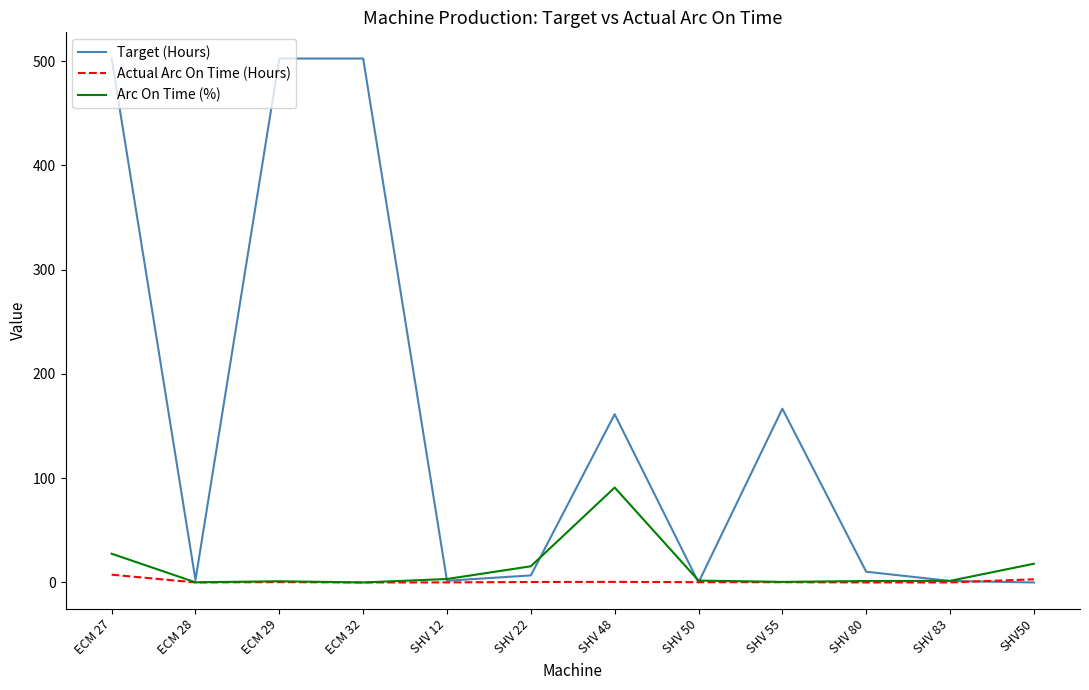

At which category is the sum across all series the highest?

ECM 27